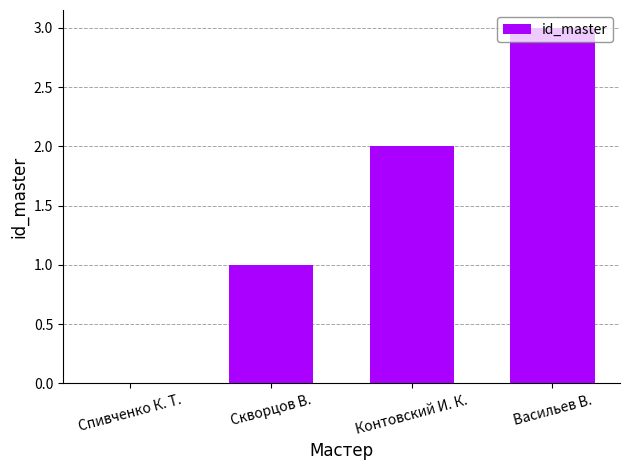

At which label is the value closest to 1?

Скворцов В.